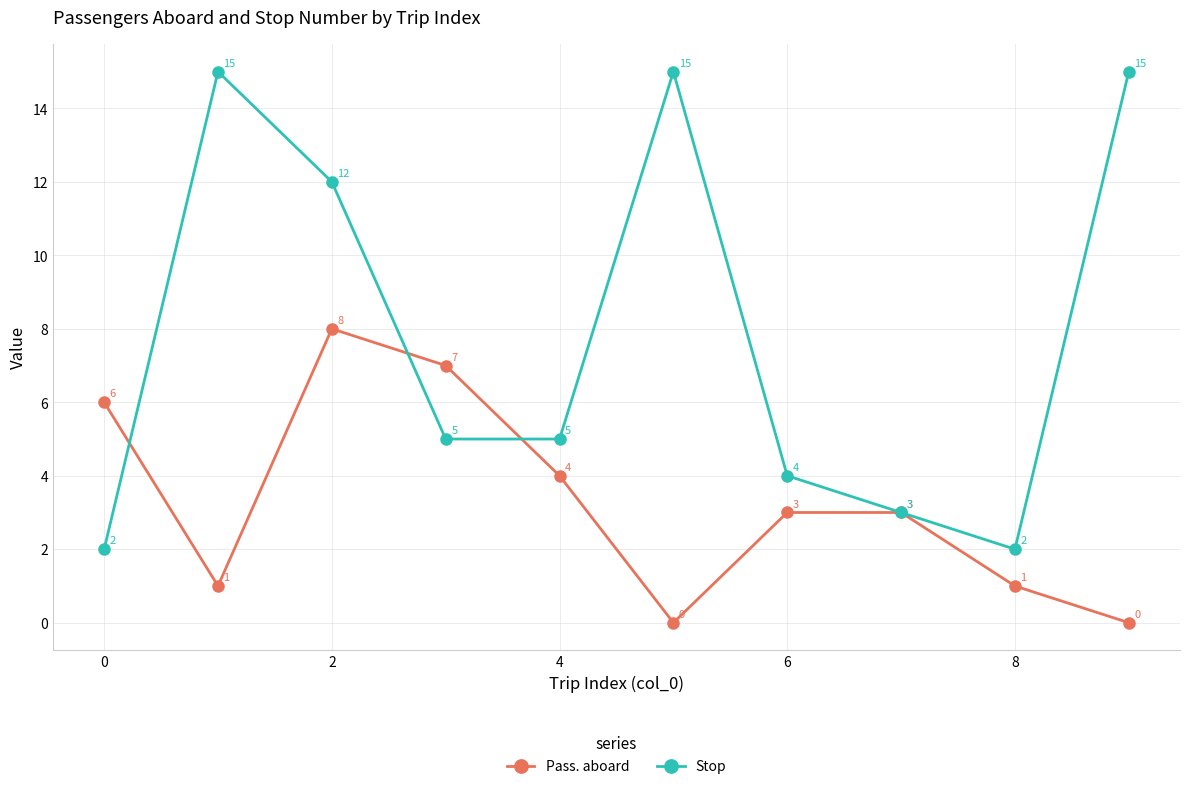

What is the value of the Pass. aboard point at the 7th from the left?

3